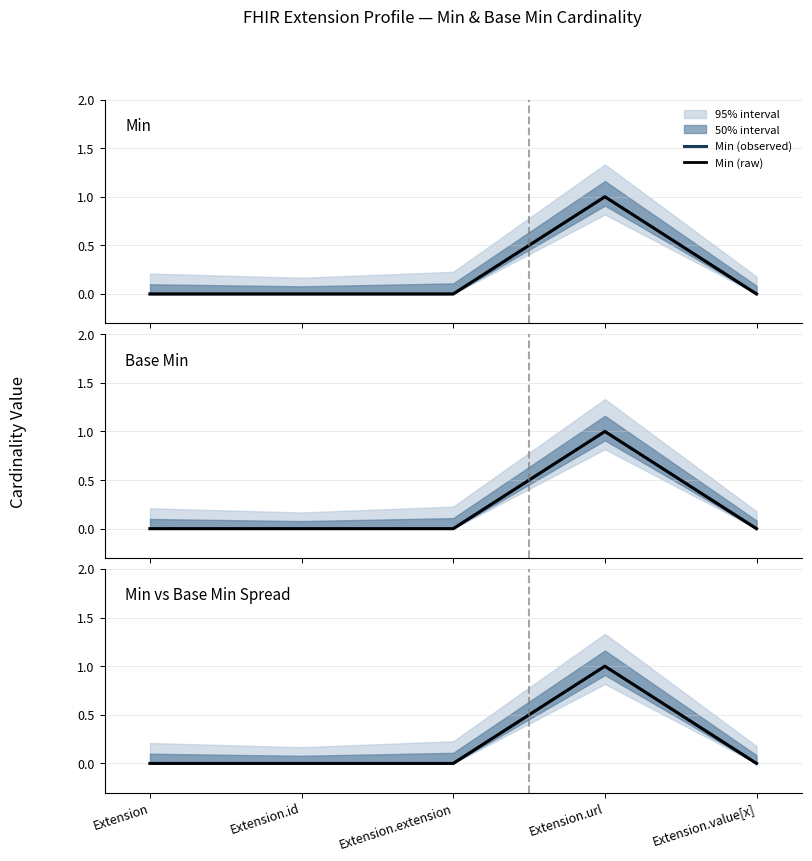

Count the Base Min (observed) values in the range 0 to 1.

5